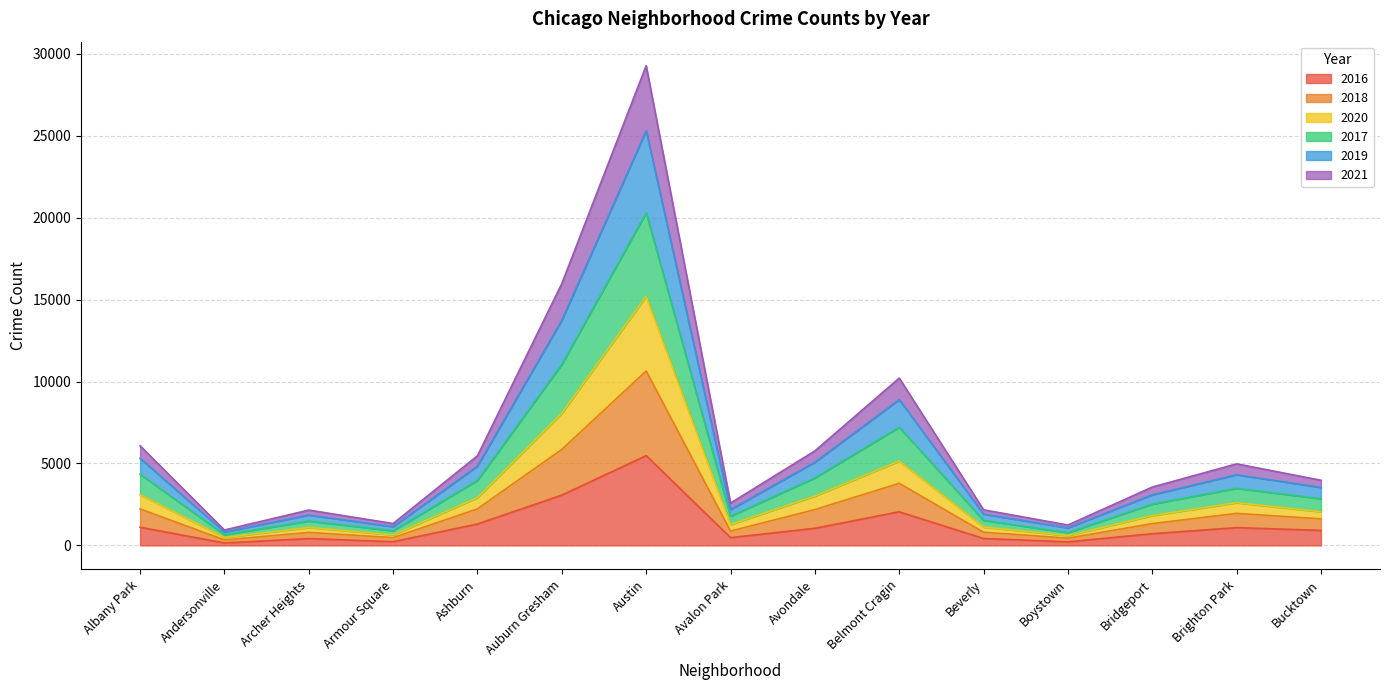

True or false: 2017 and 2018 cross at least once.

False